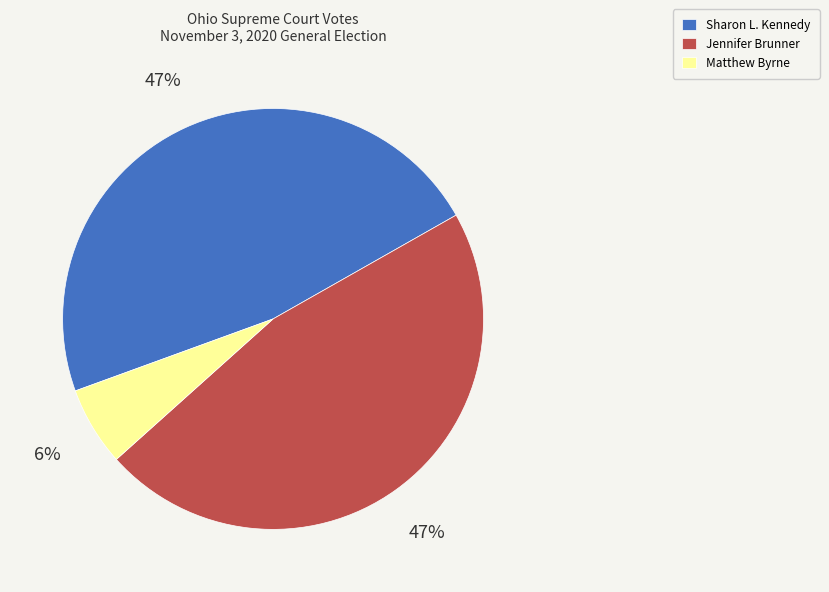

True or false: Matthew Byrne accounts for 1% of the total.

False